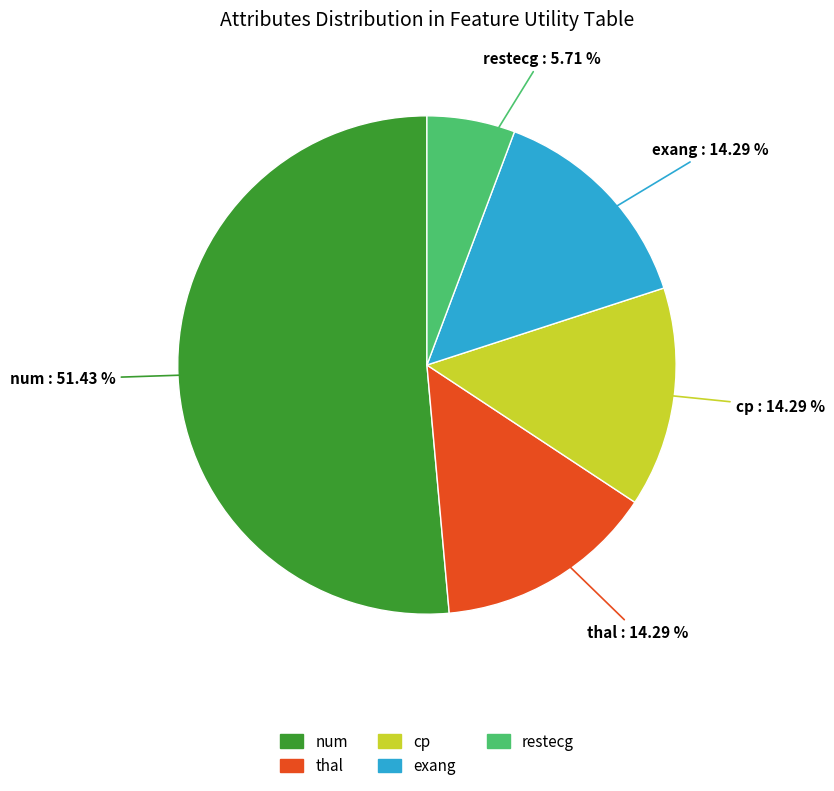

What percentage is NOT represented by exang?

85.7%